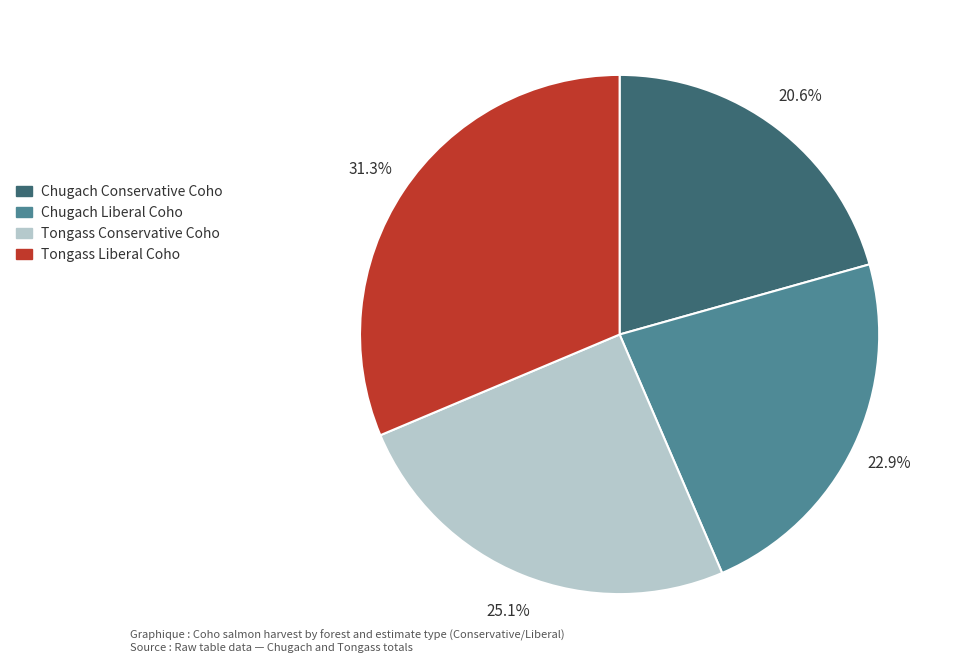

Does any single category account for the majority?

No